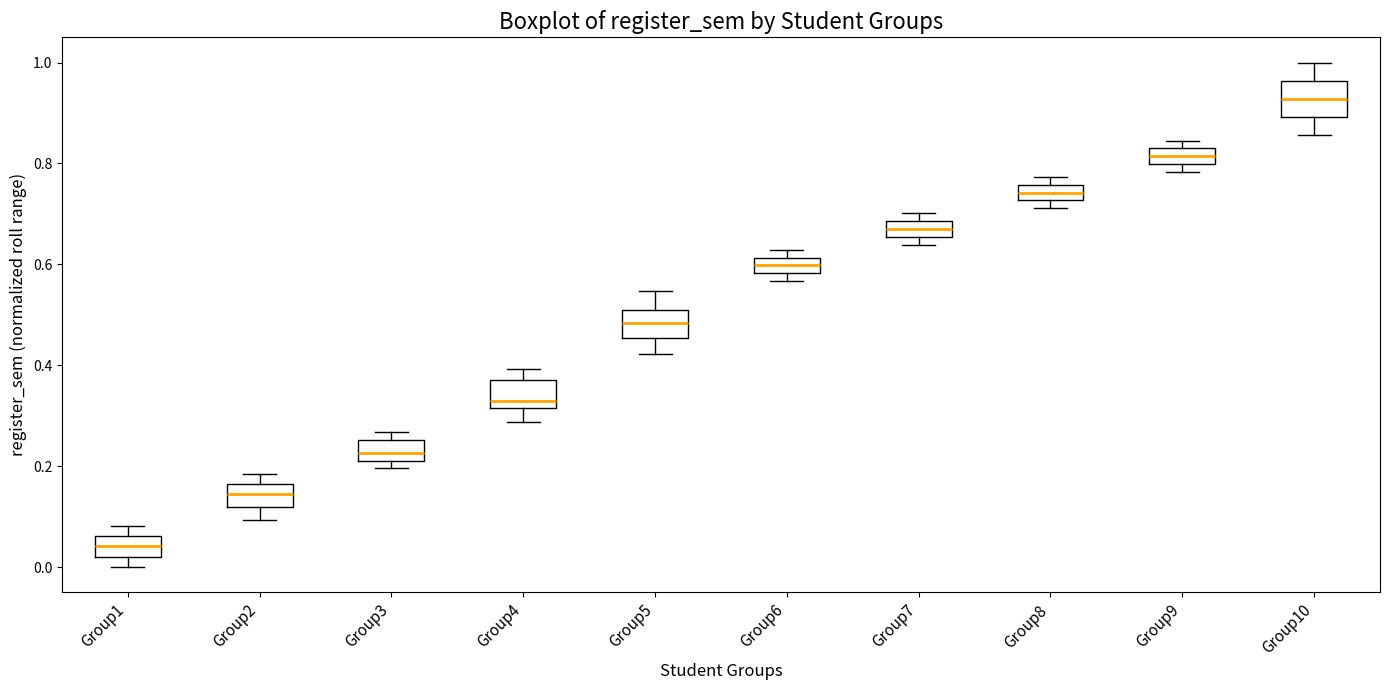

Which box has the highest median line?

Group10